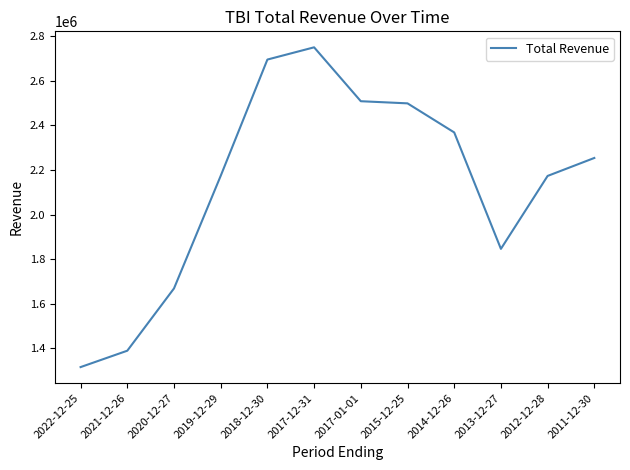

Which label corresponds to the largest value in the chart?

2017-12-31